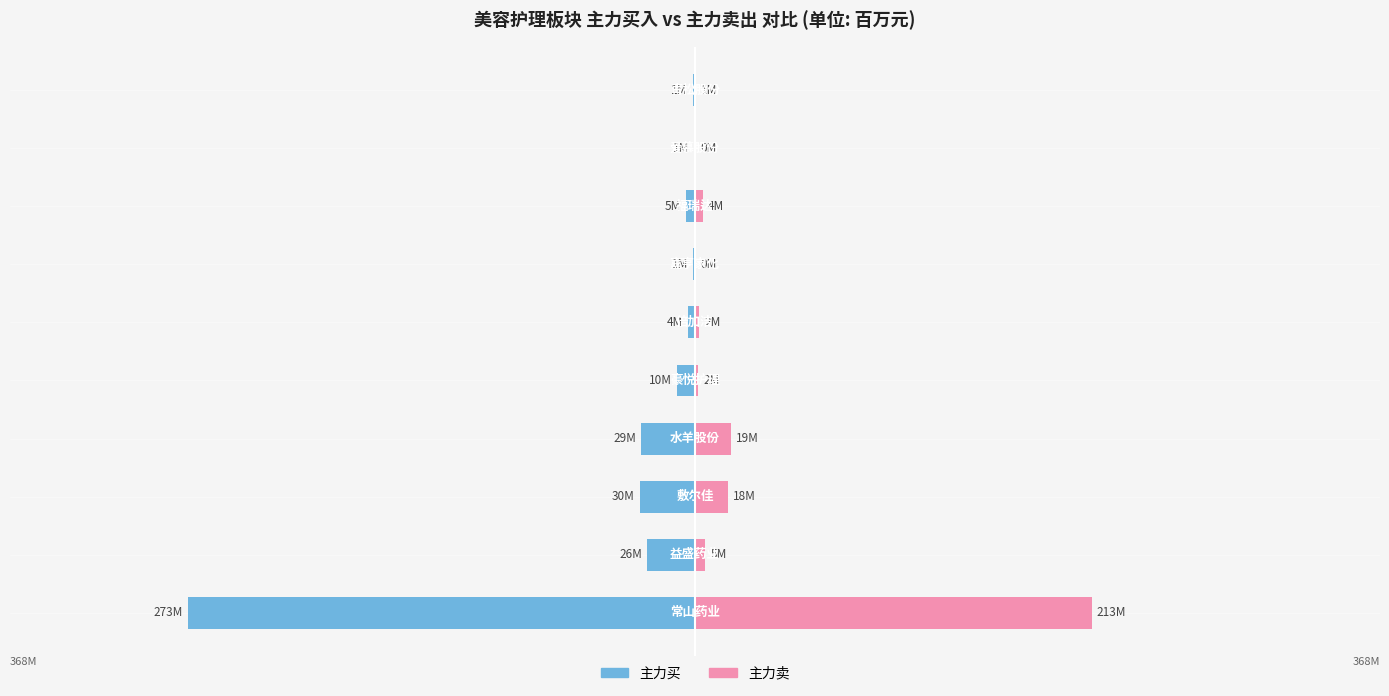

Which series changed the most between −400 and 0?

主力买